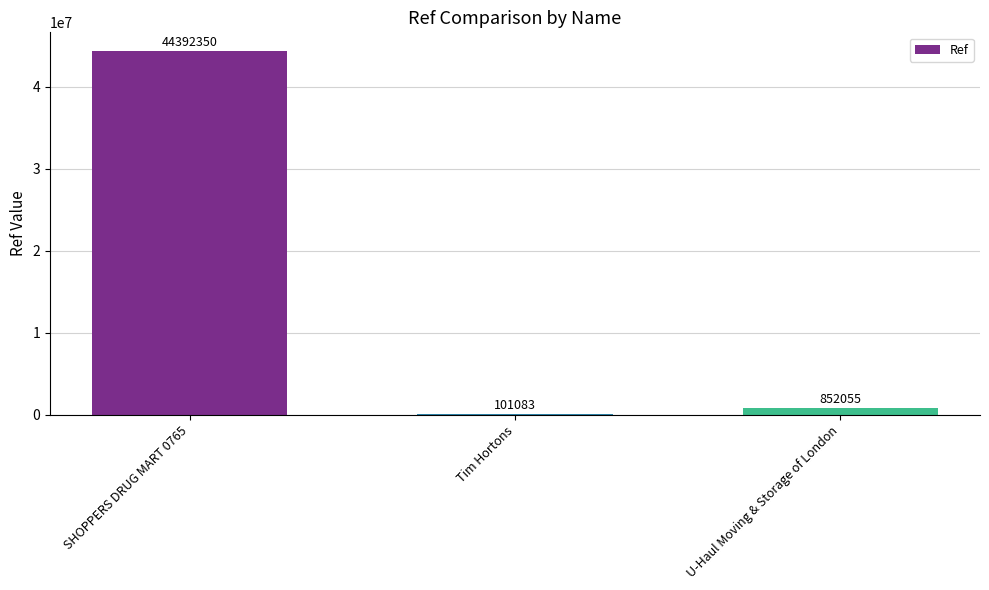

What is the greatest value displayed?

44392350